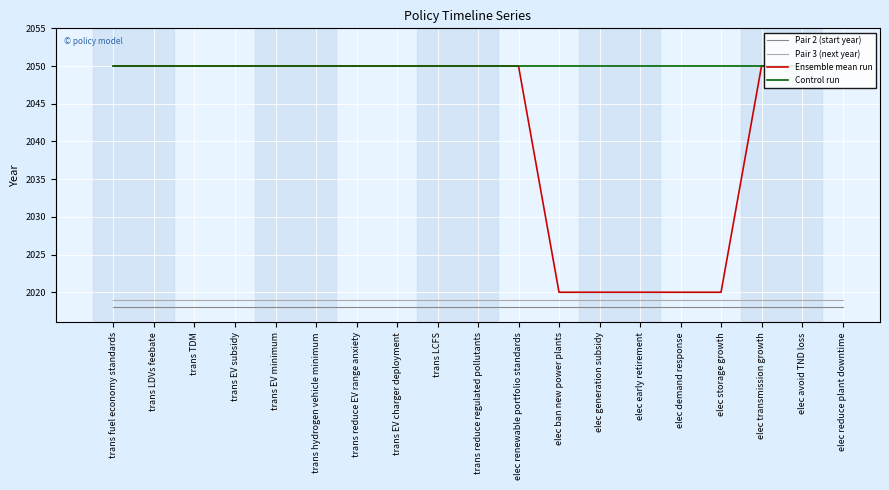

What are all the series names shown in the legend?

Pair 2 (start year), Pair 3 (next year), Ensemble mean run, Control run